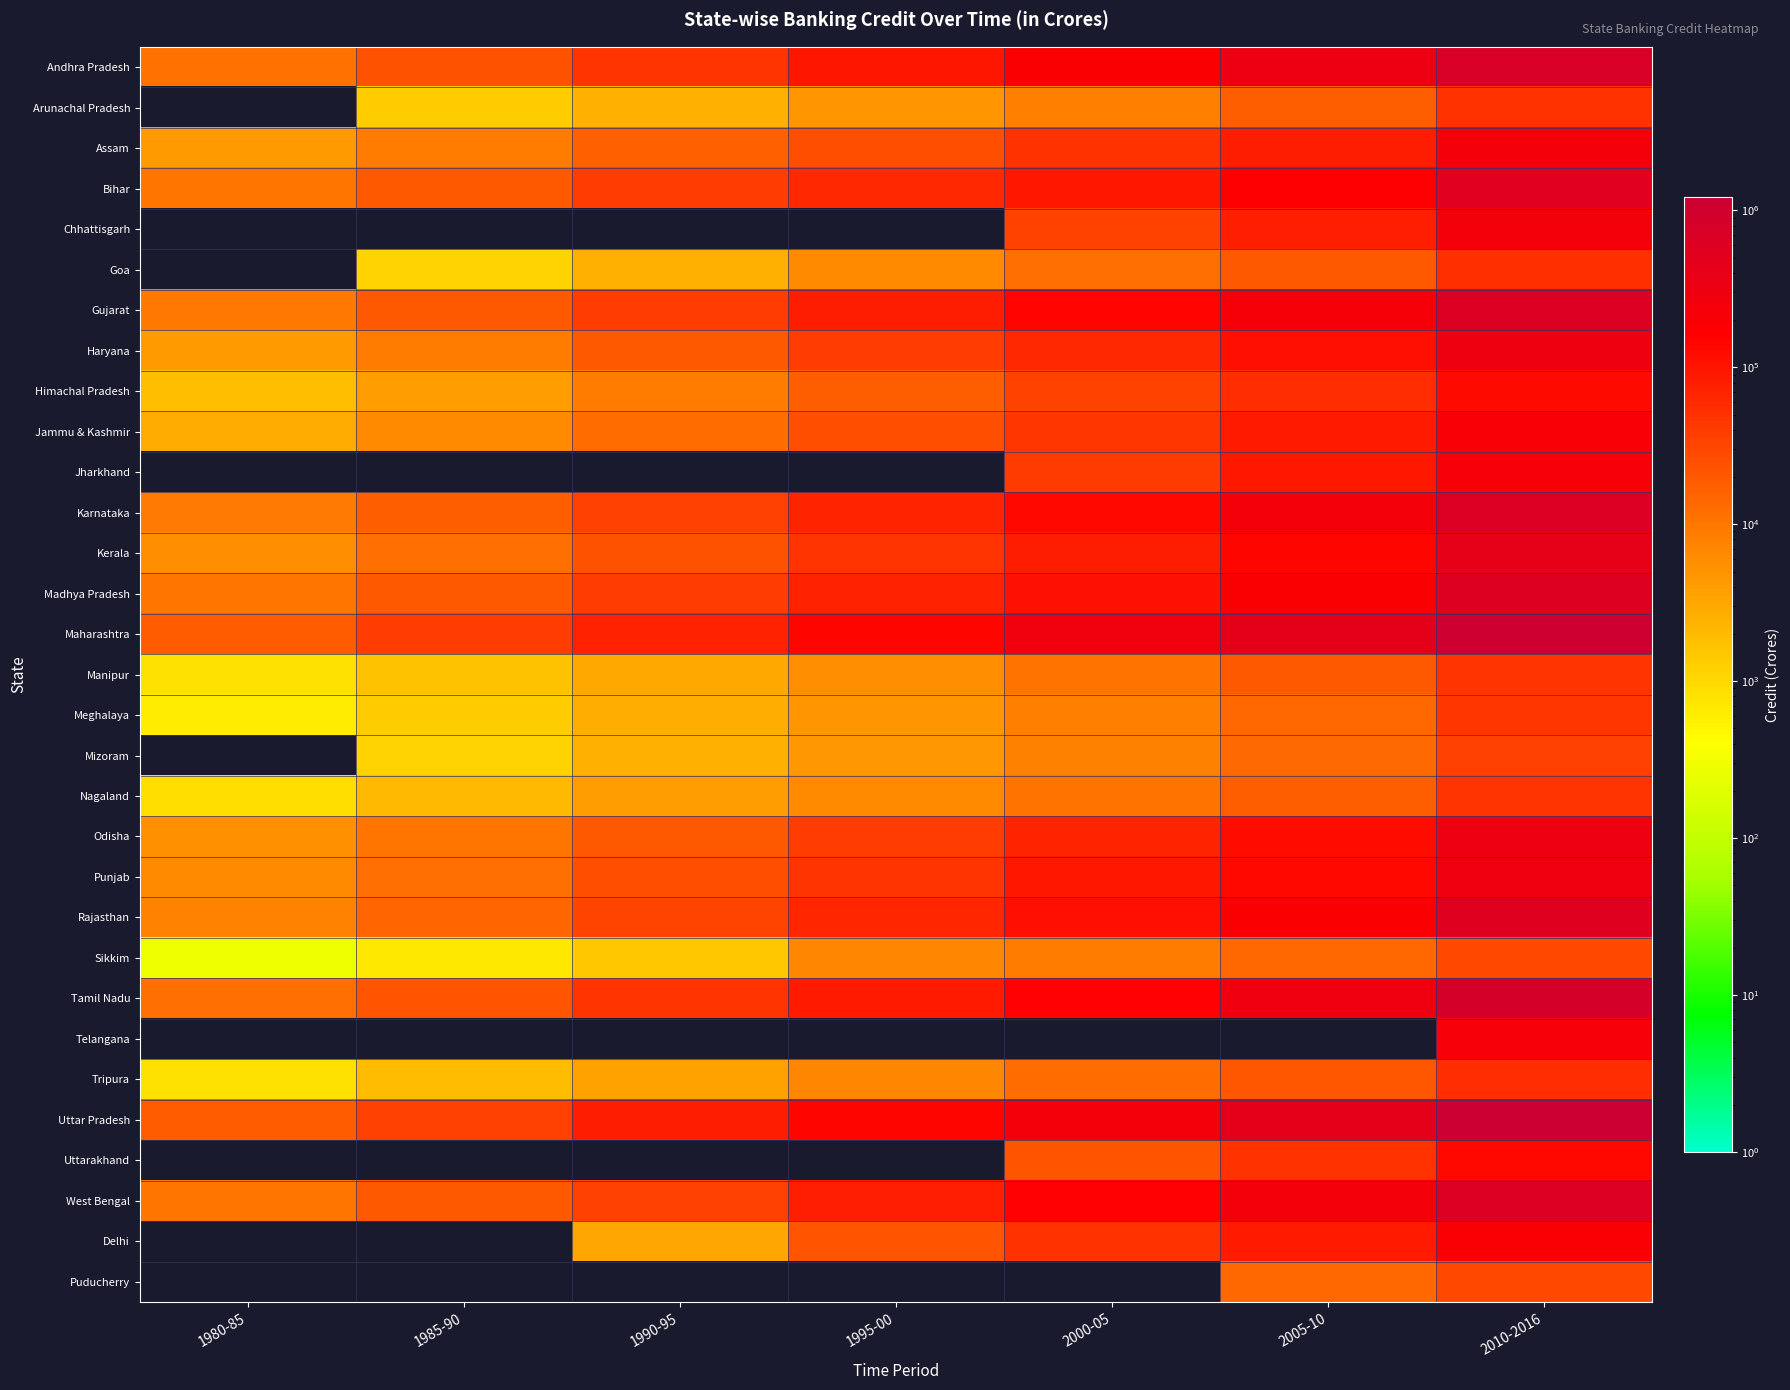

Reading left to right, list all the values displayed in this chart.

Andhra Pradesh: 1980-85=11081.0	1985-90=22766.0	1990-95=46323.0	1995-00=93036.0	2000-05=180839.0	2005-10=345707.7	2010-2016=705703.8
Arunachal Pradesh: 1980-85=0.0	1985-90=1317.0	1990-95=2610.0	1995-00=4768.0	2000-05=8227.0	2005-10=17800.2	2010-2016=50574.9
Assam: 1980-85=4174.0	1985-90=8708.0	1990-95=16206.0	1995-00=25969.0	2000-05=50458.0	2005-10=83177.2	2010-2016=255724.1
Bihar: 1980-85=10154.0	1985-90=19783.0	1990-95=37753.0	1995-00=60759.0	2000-05=88756.0	2005-10=161254.3	2010-2016=513368.5
Chhattisgarh: 1980-85=0.0	1985-90=0.0	1990-95=0.0	1995-00=0.0	2000-05=32961.0	2005-10=76017.7	2010-2016=248336.6
Goa: 1980-85=0.0	1985-90=1124.0	1990-95=2519.0	1995-00=6231.0	2000-05=11673.0	2005-10=19625.9	2010-2016=51912.6
Gujarat: 1980-85=9597.0	1985-90=19255.0	1990-95=38271.0	1995-00=78900.0	2000-05=147633.0	2005-10=228348.6	2010-2016=617031.7
Haryana: 1980-85=4300.0	1985-90=8487.0	1990-95=19101.0	1995-00=38708.0	2000-05=60033.0	2005-10=115477.1	2010-2016=305073.5
Himachal Pradesh: 1980-85=1852.0	1985-90=4018.0	1990-95=8606.0	1995-00=17317.0	2000-05=33731.0	2005-10=55815.3	2010-2016=128678.8
Jammu & Kashmir: 1980-85=2847.0	1985-90=6162.0	1990-95=12560.0	1995-00=25444.0	2000-05=44561.0	2005-10=85654.4	2010-2016=207502.6
Jharkhand: 1980-85=0.0	1985-90=0.0	1990-95=0.0	1995-00=0.0	2000-05=39116.0	2005-10=90857.2	2010-2016=219305.2
Karnataka: 1980-85=9067.0	1985-90=17579.0	1990-95=35275.0	1995-00=67692.0	2000-05=129189.0	2005-10=244091.3	2010-2016=638310.0
Kerala: 1980-85=5831.0	1985-90=11792.0	1990-95=22841.0	1995-00=48194.0	2000-05=83293.0	2005-10=141353.0	2010-2016=408182.0
Madhya Pradesh: 1980-85=10051.0	1985-90=19616.0	1990-95=38392.0	1995-00=71825.0	2000-05=106209.0	2005-10=184519.7	2010-2016=573337.3
Maharashtra: 1980-85=18593.0	1985-90=36912.0	1990-95=72847.0	1995-00=142618.0	2000-05=265607.0	2005-10=441257.6	2010-2016=1097874.8
Manipur: 1980-85=805.0	1985-90=1681.0	1990-95=3122.0	1995-00=5854.0	2000-05=10575.0	2005-10=19218.6	2010-2016=47973.7
Meghalaya: 1980-85=620.0	1985-90=1351.0	1990-95=2710.0	1995-00=4618.0	2000-05=8248.0	2005-10=14365.1	2010-2016=45126.1
Mizoram: 1980-85=0.0	1985-90=1128.0	1990-95=2520.0	1995-00=4449.0	2000-05=7670.0	2005-10=13423.6	2010-2016=35848.8
Nagaland: 1980-85=879.0	1985-90=2024.0	1990-95=3895.0	1995-00=6352.0	2000-05=10431.0	2005-10=17926.6	2010-2016=46269.4
Odisha: 1980-85=5160.0	1985-90=9866.0	1990-95=20044.0	1995-00=37489.0	2000-05=67830.0	2005-10=118528.4	2010-2016=342157.8
Punjab: 1980-85=6095.0	1985-90=11968.0	1990-95=25346.0	1995-00=46966.0	2000-05=88469.0	2005-10=133362.7	2010-2016=284278.8
Rajasthan: 1980-85=7322.0	1985-90=15037.0	1990-95=32733.0	1995-00=65126.0	2000-05=112807.0	2005-10=188551.0	2010-2016=557965.4
Sikkim: 1980-85=278.0	1985-90=689.0	1990-95=1525.0	1995-00=6869.0	2000-05=8626.0	2005-10=13710.8	2010-2016=28023.3
Tamil Nadu: 1980-85=11686.0	1985-90=21396.0	1990-95=47463.0	1995-00=87774.0	2000-05=154956.0	2005-10=286092.4	2010-2016=799698.0
Telangana: 1980-85=0.0	1985-90=0.0	1990-95=0.0	1995-00=0.0	2000-05=0.0	2005-10=0.0	2010-2016=215017.2
Tripura: 1980-85=804.0	1985-90=1969.0	1990-95=3612.0	1995-00=6823.0	2000-05=12886.0	2005-10=20705.5	2010-2016=54263.3
Uttar Pradesh: 1980-85=18402.0	1985-90=36173.0	1990-95=78958.0	1995-00=136507.0	2000-05=245436.0	2005-10=447639.4	2010-2016=1217728.5
Uttarakhand: 1980-85=0.0	1985-90=0.0	1990-95=0.0	1995-00=0.0	2000-05=21828.0	2005-10=50340.9	2010-2016=134331.4
West Bengal: 1980-85=10381.0	1985-90=19585.0	1990-95=36121.0	1995-00=76928.0	2000-05=154451.0	2005-10=257501.1	2010-2016=628685.4
Delhi: 1980-85=0.0	1985-90=0.0	1990-95=3207.0	1995-00=21533.0	2000-05=50802.0	2005-10=87555.2	2010-2016=191756.2
Puducherry: 1980-85=0.0	1985-90=0.0	1990-95=0.0	1995-00=0.0	2000-05=0.0	2005-10=13690.4	2010-2016=28772.5